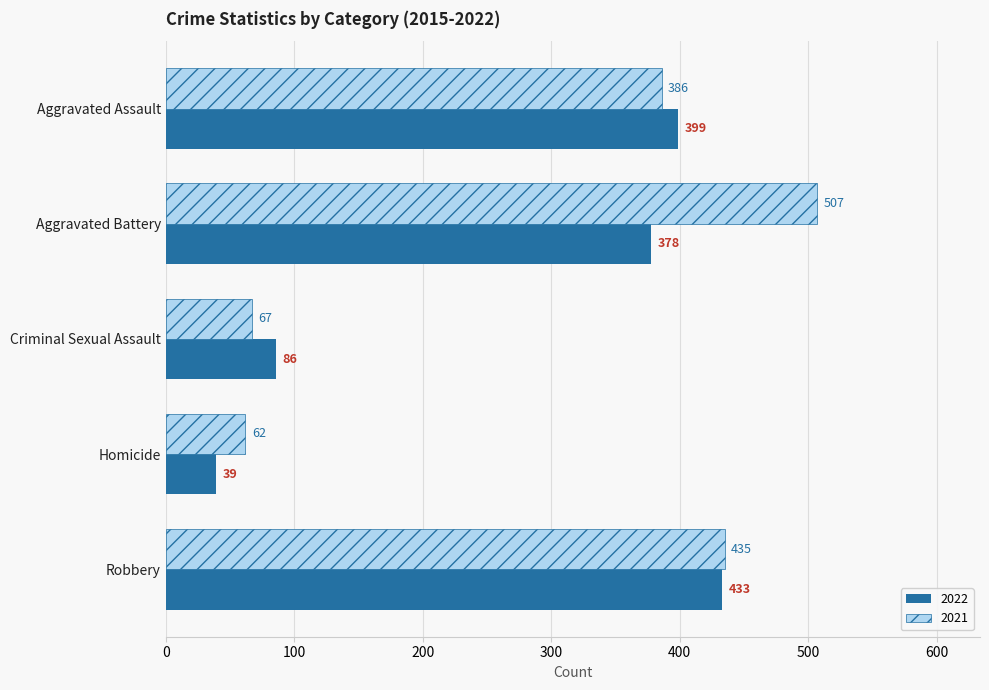

Where is 2022 nearest to the value 236?

Aggravated Battery